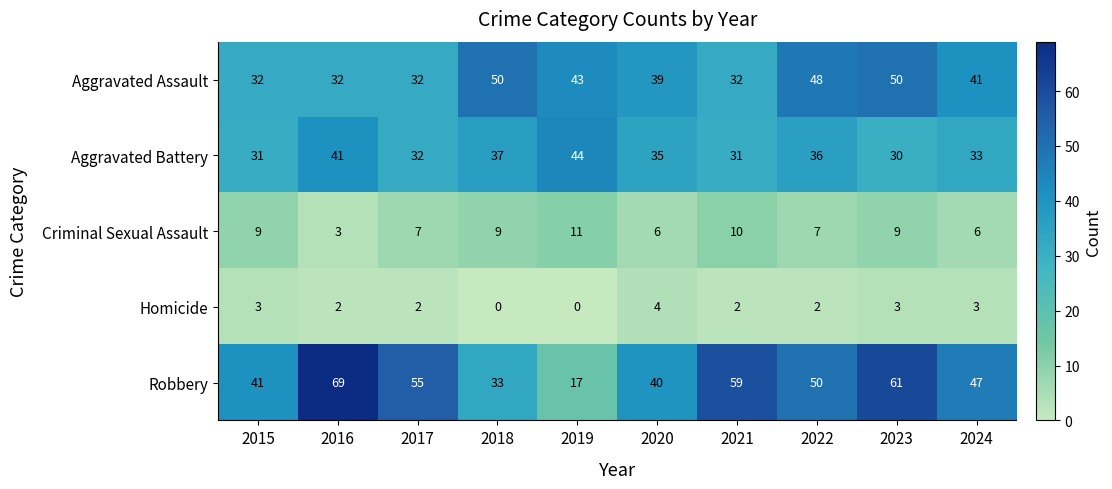

What is the sum of all Criminal Sexual Assault values?

77